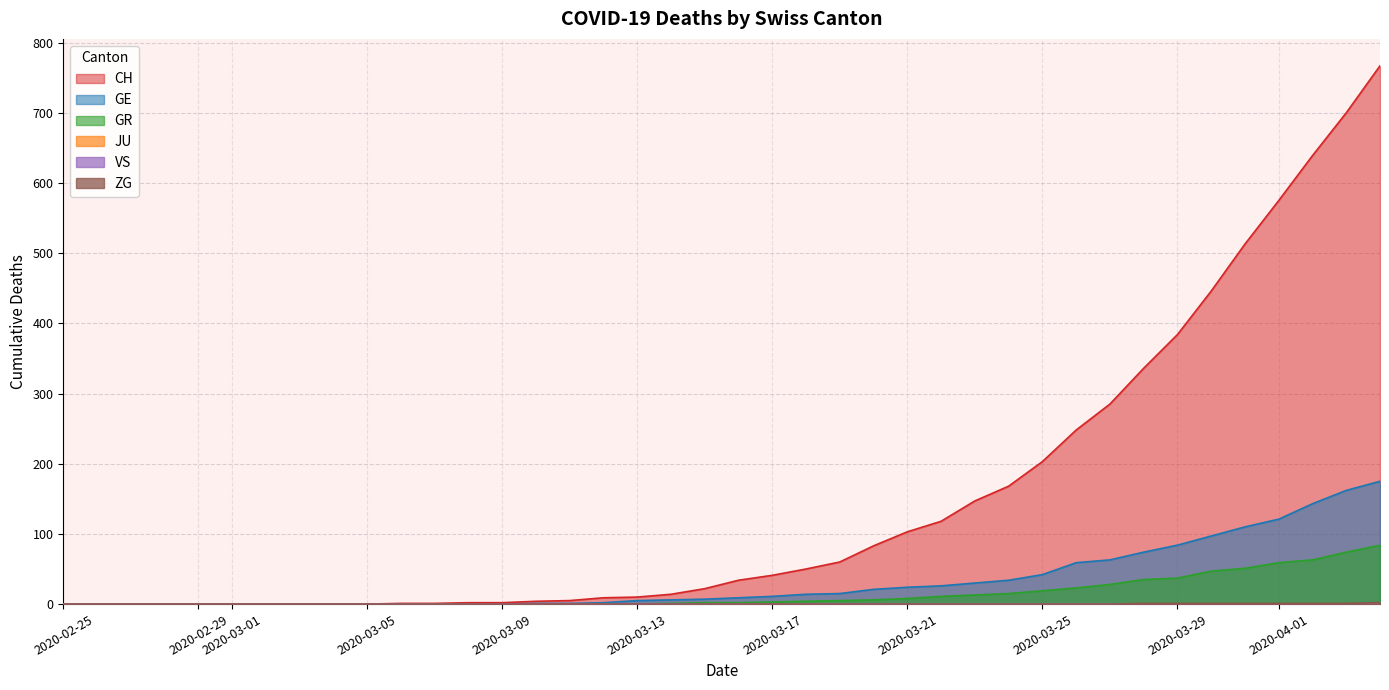

What position from the right is 2020-02-29?

36